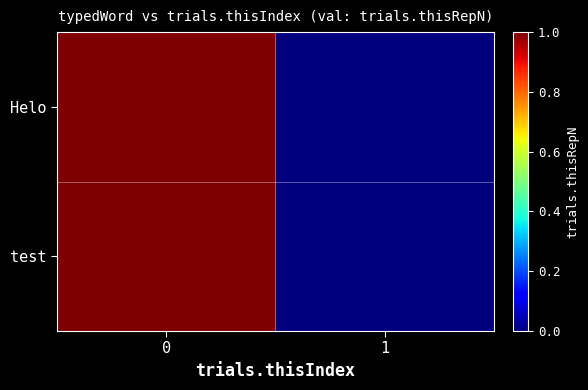

At how many categories does at least one series exceed 0?

1